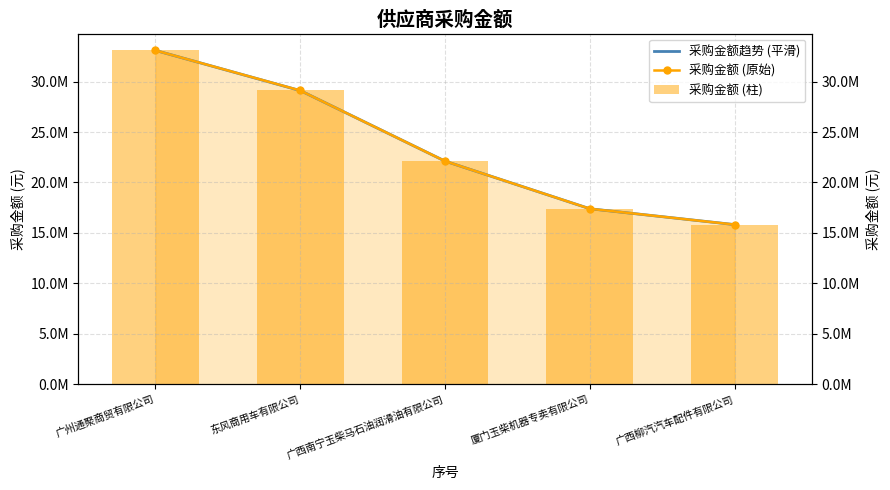

Is it true that the value at 东风商用车有限公司 is 29121393.3?

True